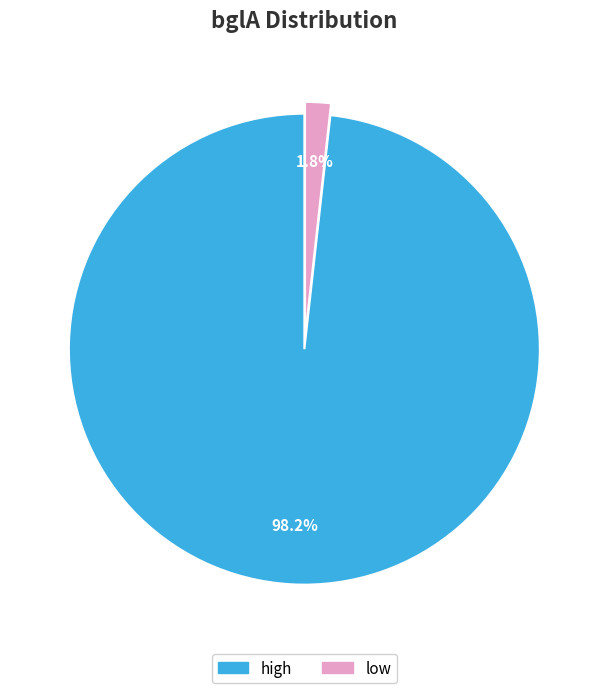

Rank the categories by value from highest to lowest.

high, low